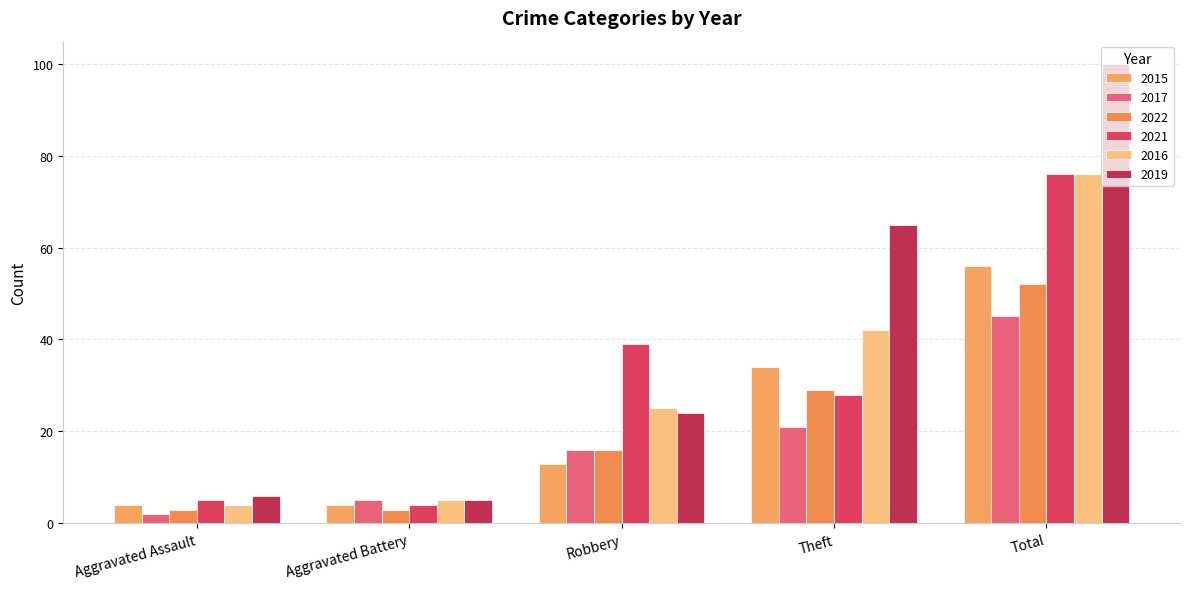

Which series changed the most between Theft and Total?

2021